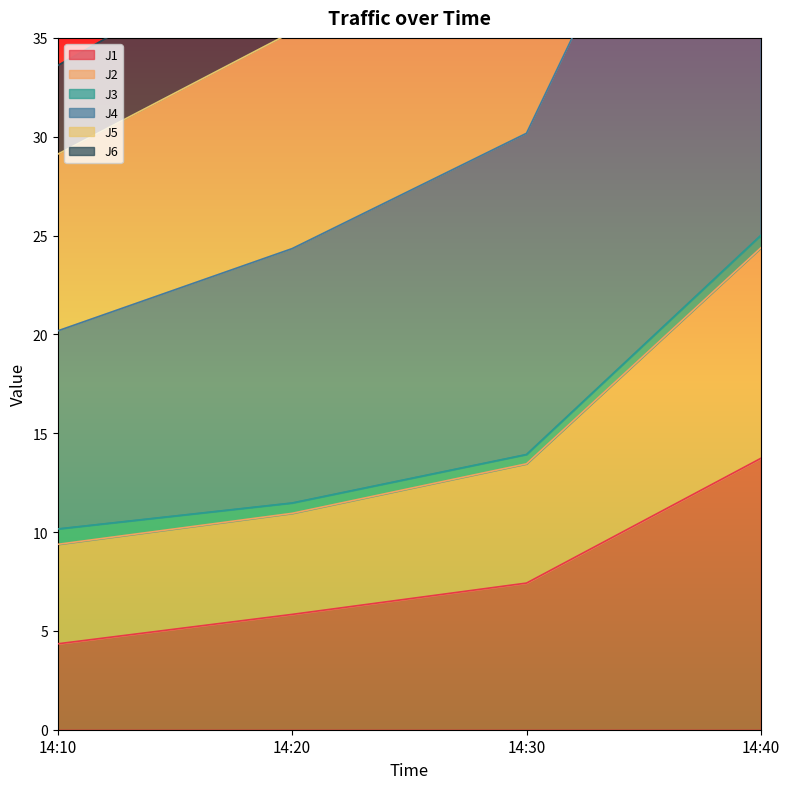

Rank the categories by J5 value from highest to lowest.

14:40, 14:30, 14:20, 14:10